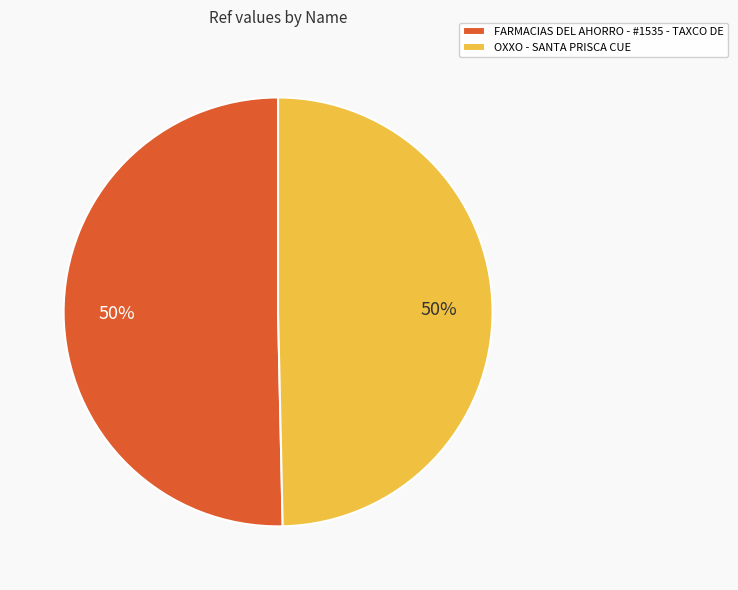

Do FARMACIAS DEL AHORRO - #1535 - TAXCO DE and OXXO - SANTA PRISCA CUE together represent more than half of the pie?

Yes